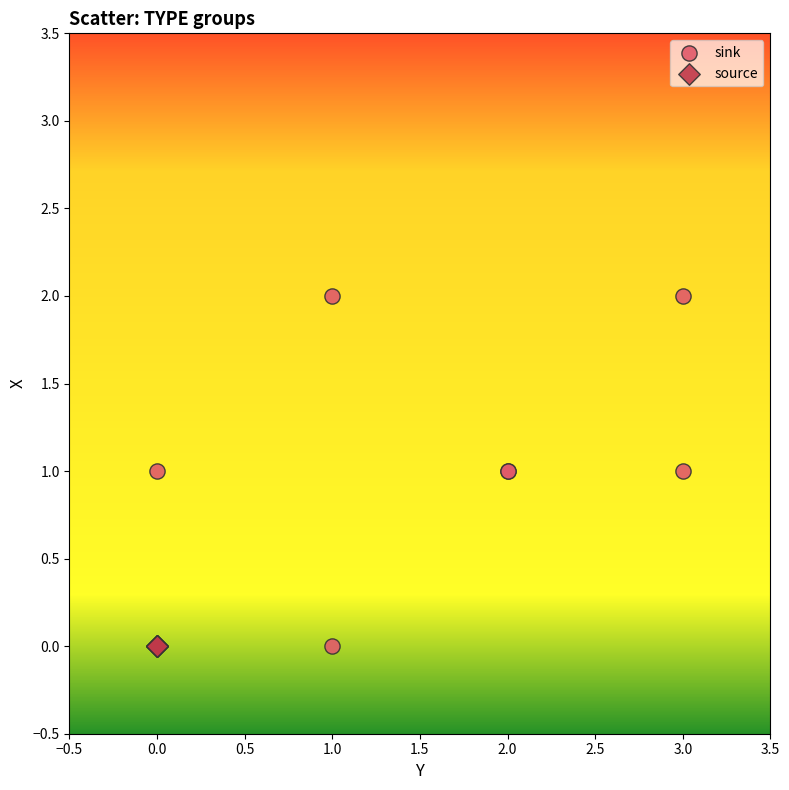

Which series reaches the maximum Y coordinate?

sink